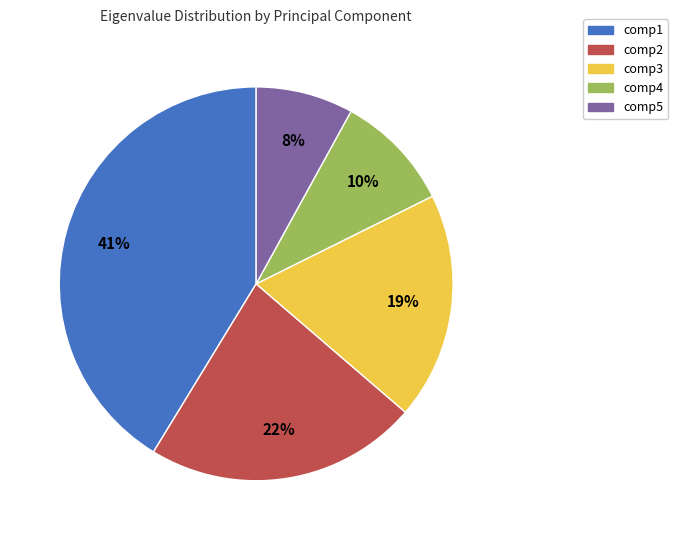

Which category has the smallest portion of the pie?

comp5